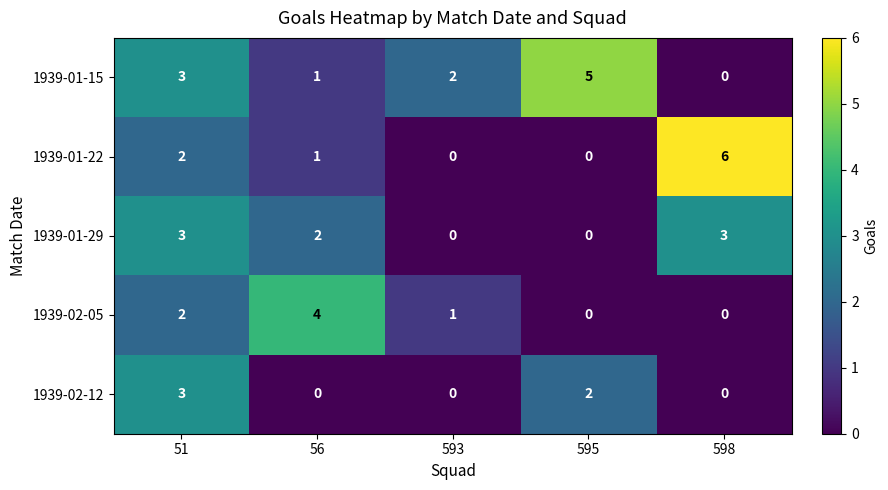

What is the spread (max minus min) of values at 595?

5